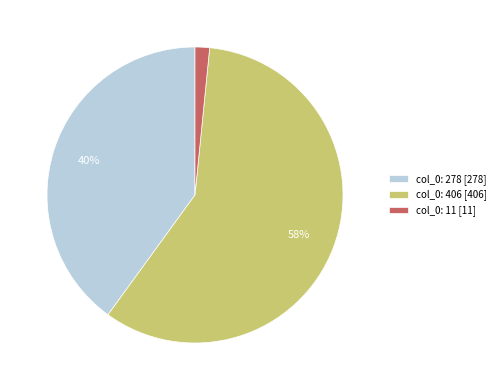

Rank the categories by value from lowest to highest.

col_0: 11 [11], col_0: 278 [278], col_0: 406 [406]